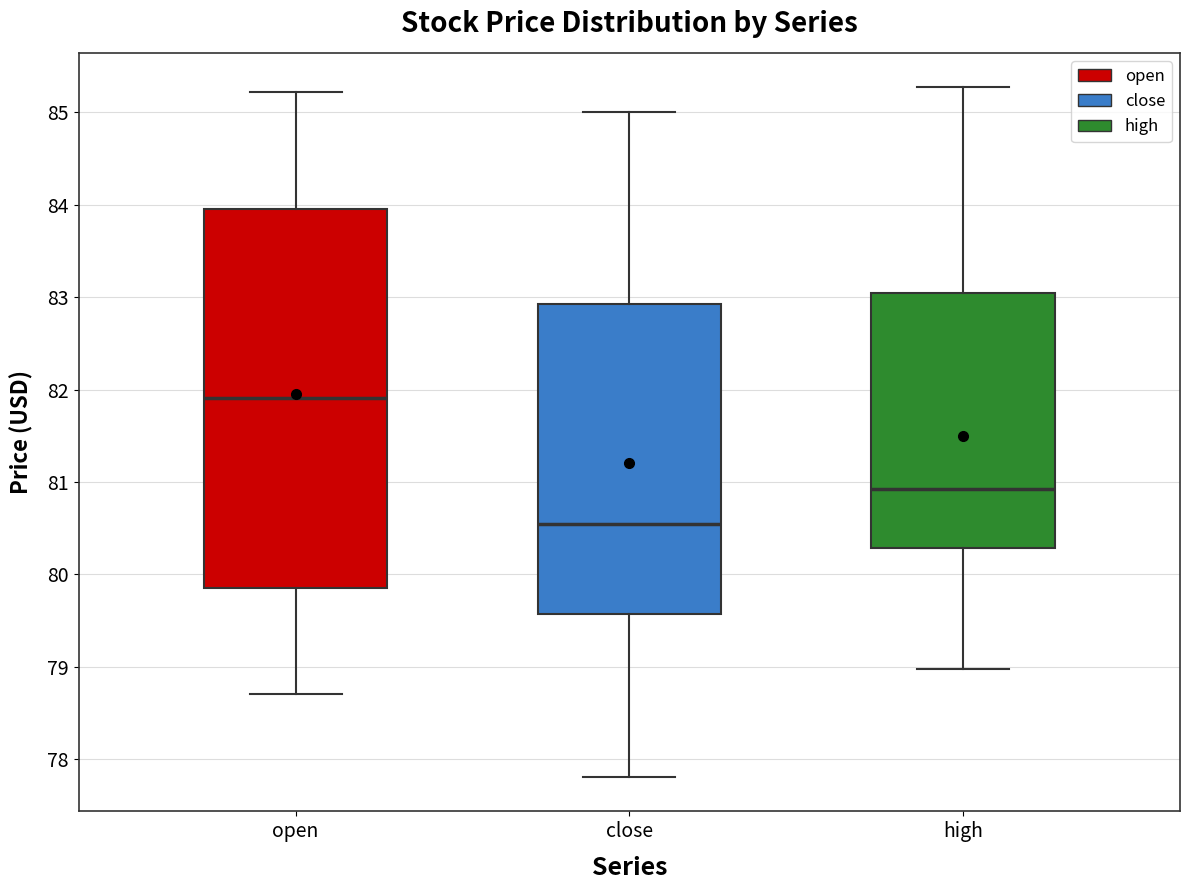

Reading left to right, transcribe this box plot: for each box, give where its median line is, the range the box spans, and where its two whiskers end, as read against the y-axis. The values are not printed on the chart, so give them approximately, as read against the axis.

open: median 81.9, box 79.9 to 84.0, whiskers 78.7 to 85.2
close: median 80.6, box 79.6 to 82.9, whiskers 77.8 to 85.0
high: median 80.9, box 80.3 to 83.1, whiskers 79.0 to 85.3